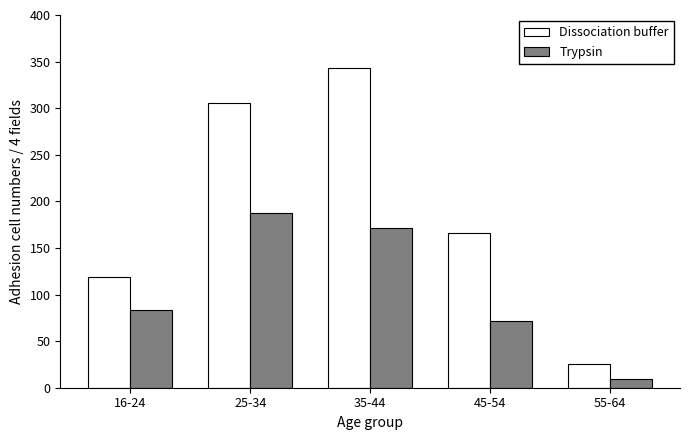

What is the label of the 2nd bar from the left?

25-34